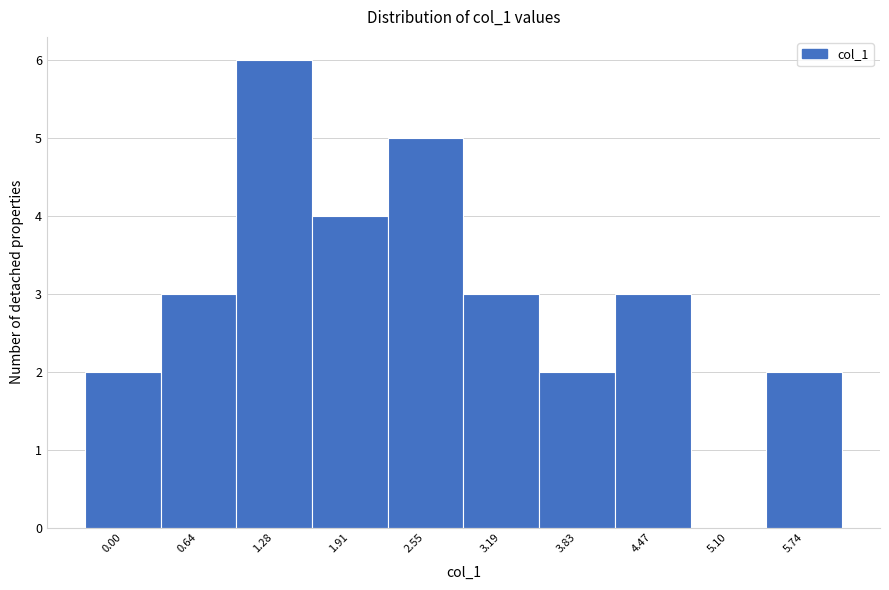

Reading right to left, transcribe all the data shown in this chart.

5.74=2	5.10=0	4.47=3	3.83=2	3.19=3	2.55=5	1.91=4	1.28=6	0.64=3	0.00=2